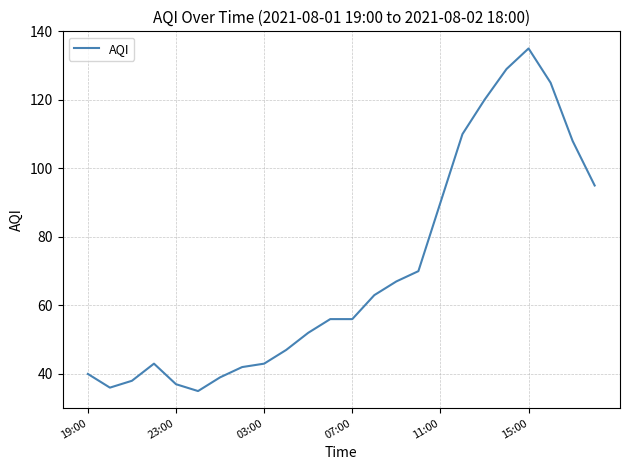

What is the difference between the maximum and minimum values?

100